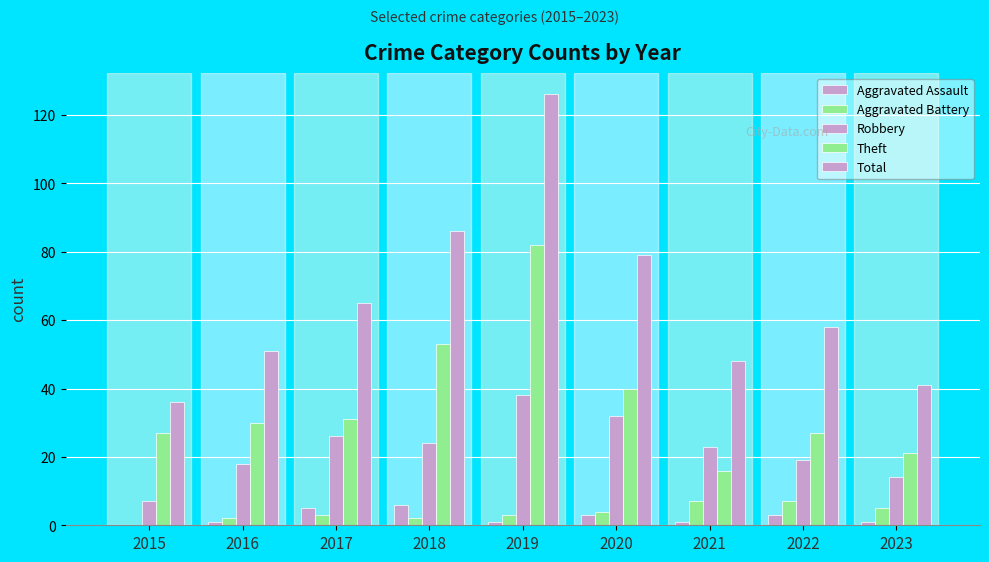

The value of Theft at 2021 is 29. True or false?

False